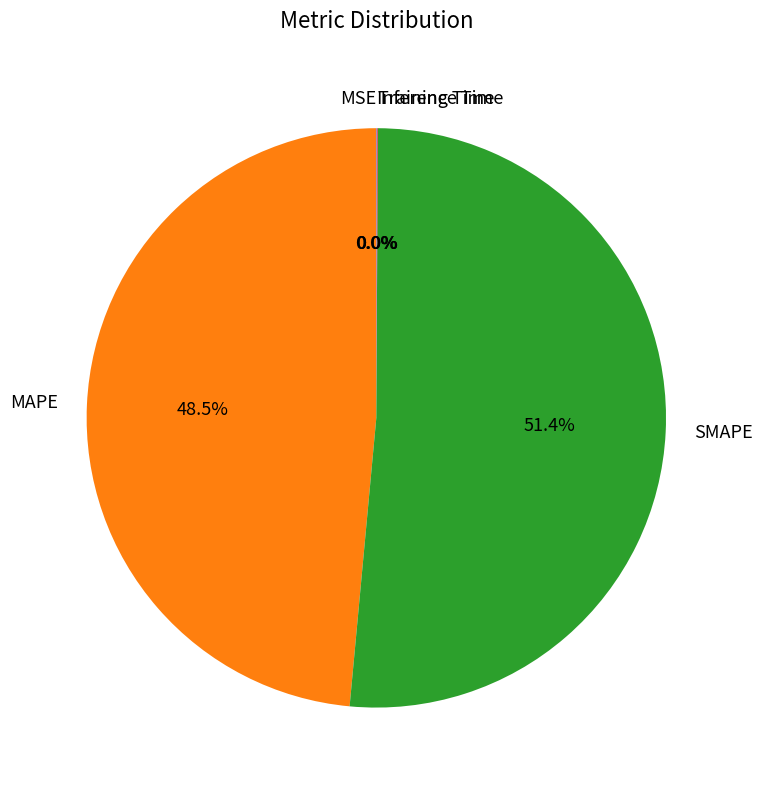

The SMAPE slice represents 51% of the pie. True or false?

True